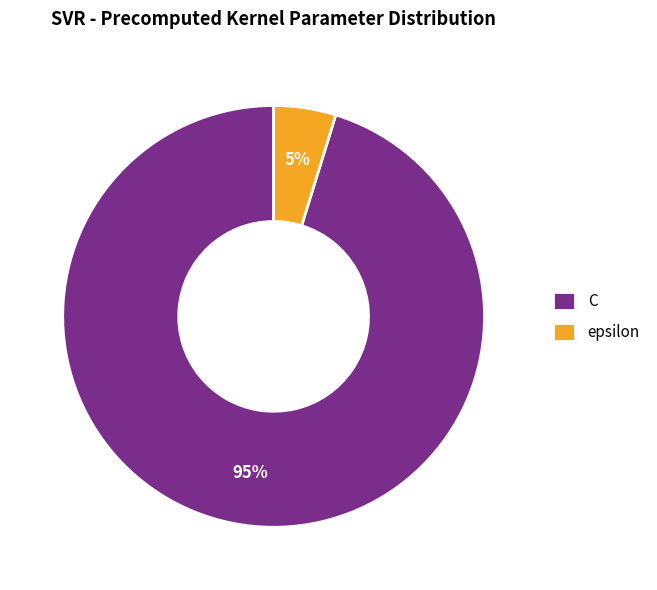

Approximately how many times larger is the value at epsilon compared to C?

0.1